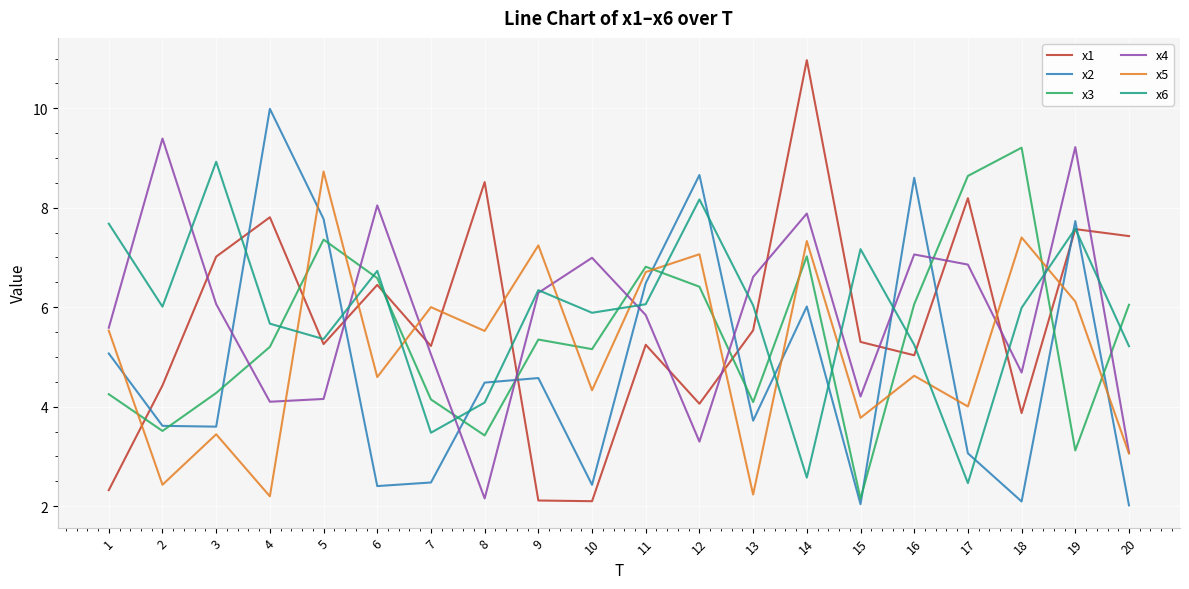

In x6, how many points are lower than both neighbors (excluding endpoints)?

6